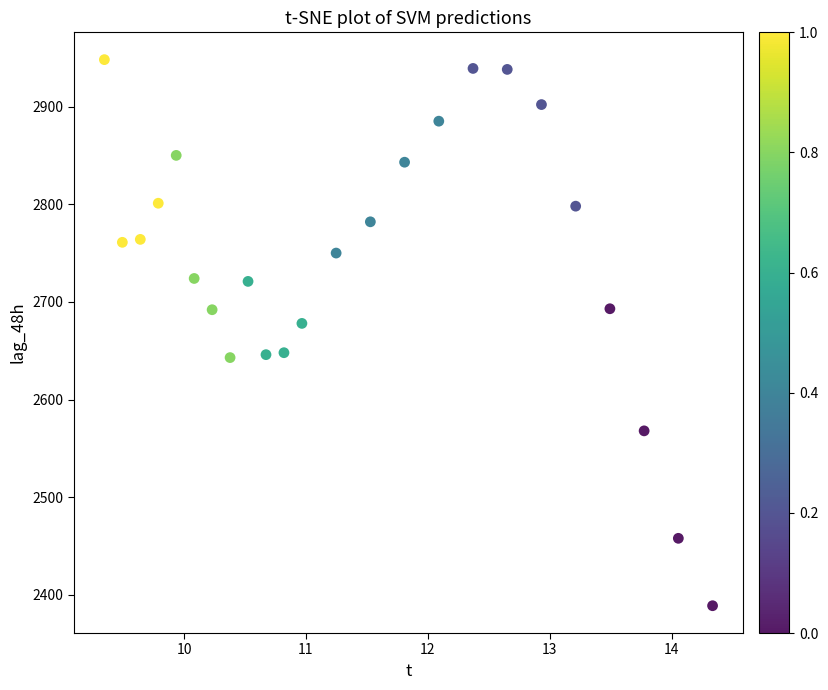

What Y value in the scatter plot is closest to 2668?

2678